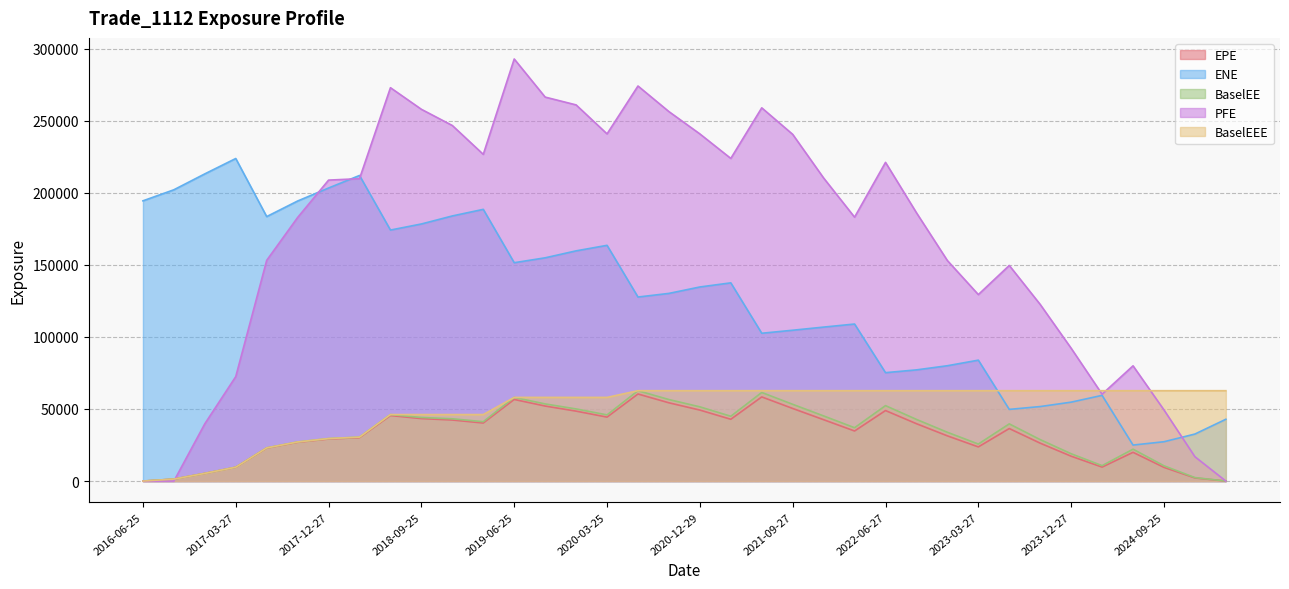

The value of PFE at 2020-03-25 is 240843.0. True or false?

True